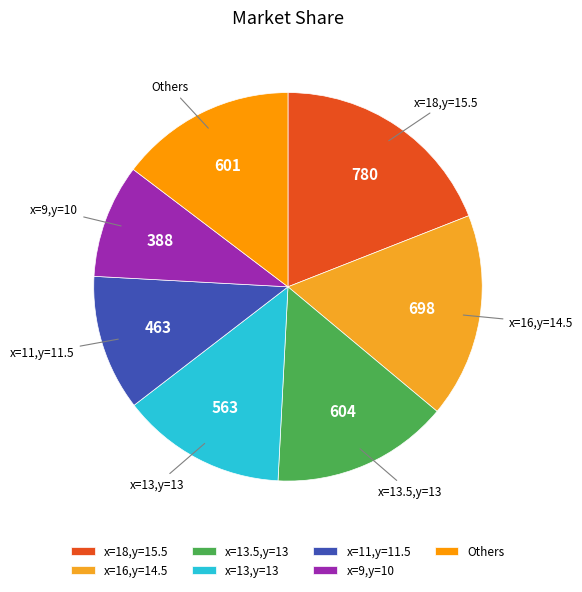

Combined, do x=18,y=15.5 and x=9,y=10 account for over 50%?

No